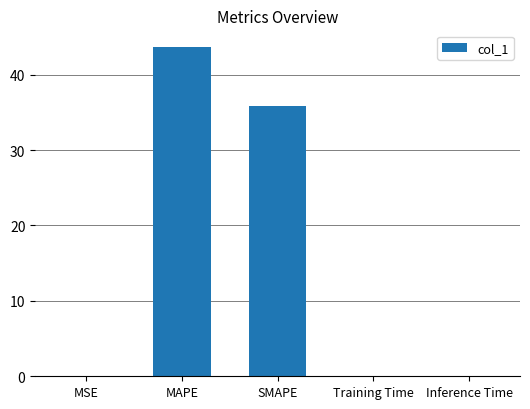

What is the maximum value shown in the chart?

43.7